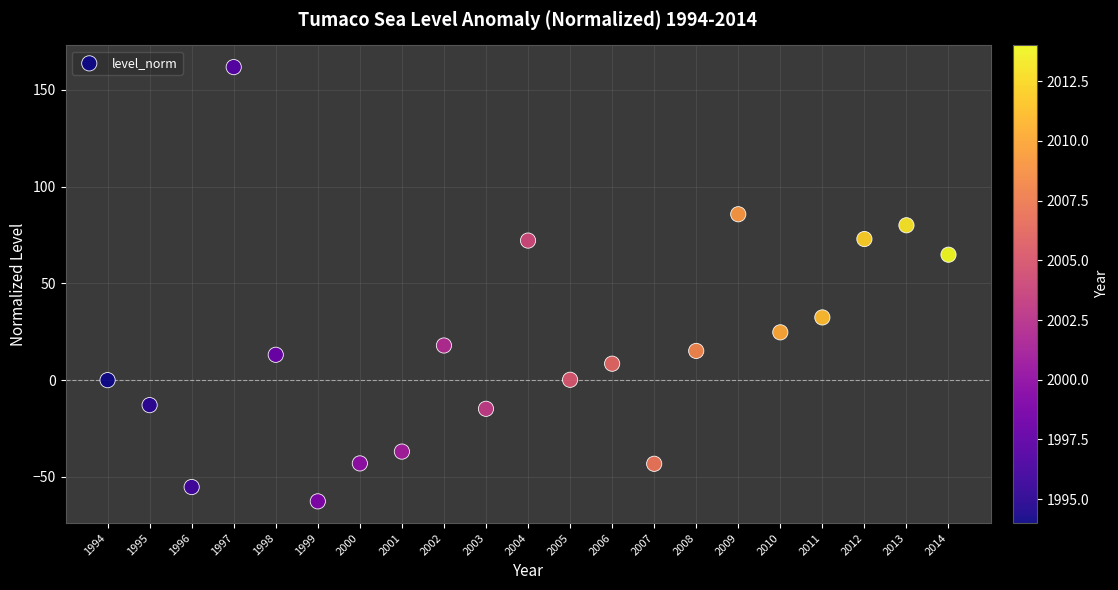

What is the range of Y values (max minus min)?

224.3